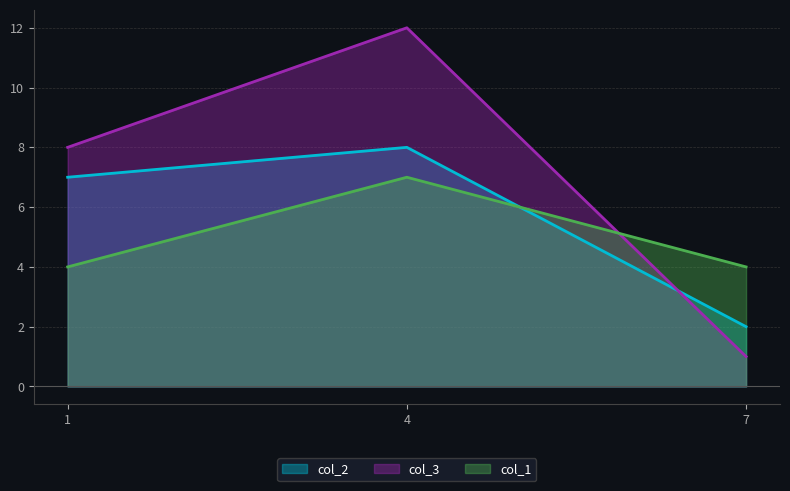

What is the sum of all col_1 values?

15